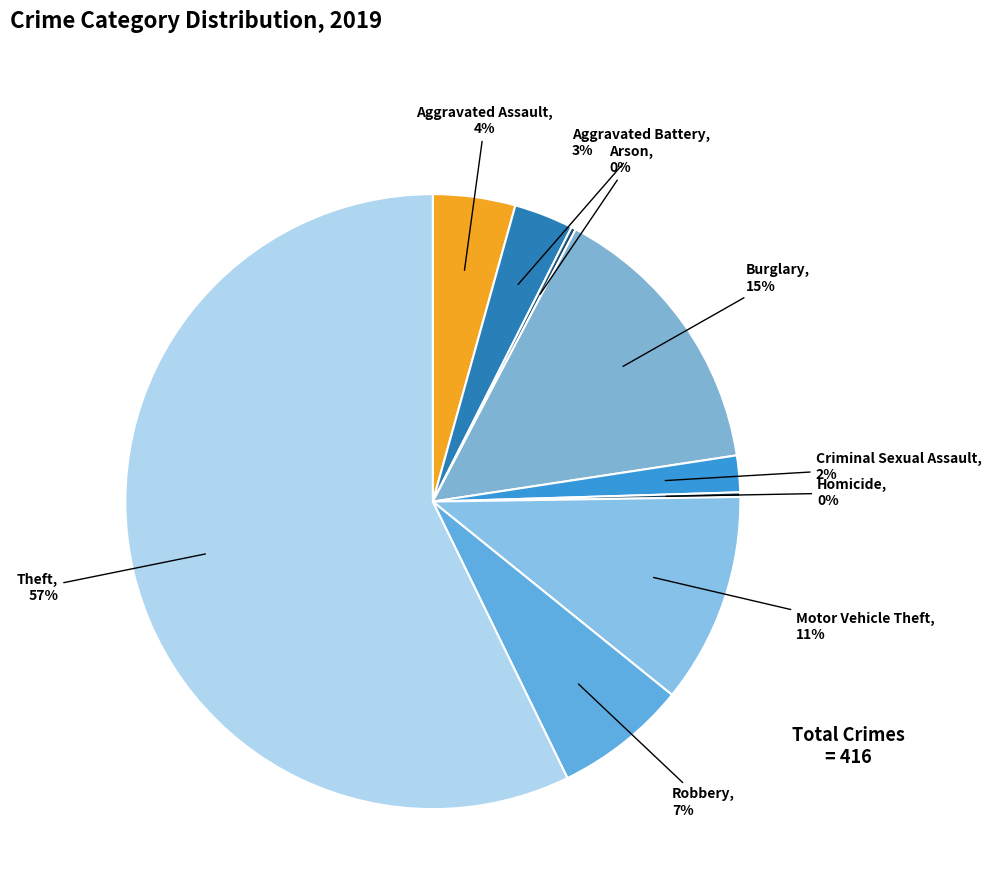

What percentage is the Criminal Sexual Assault slice, to the nearest percent?

2%